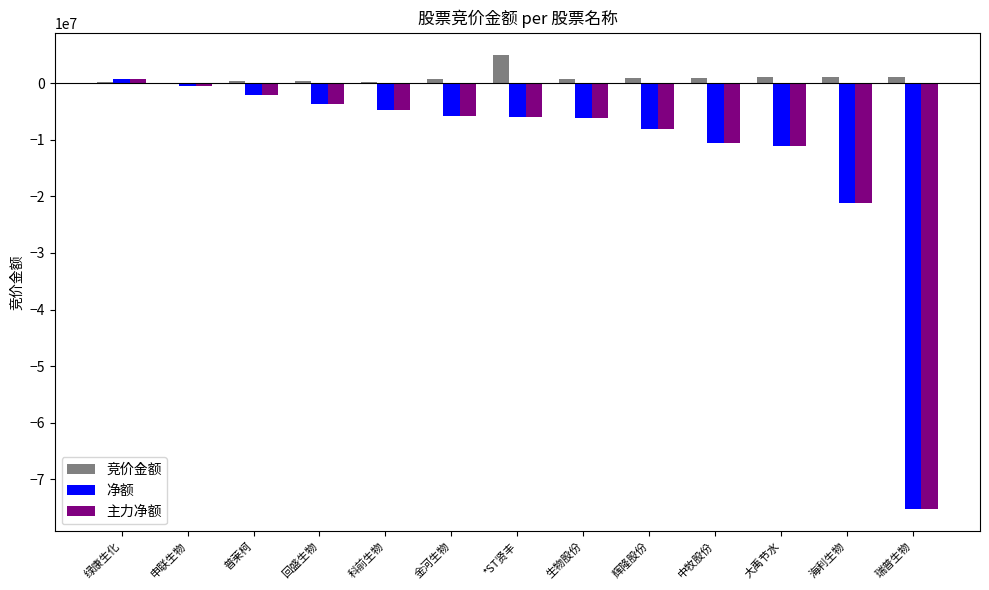

Which series has the largest total across all categories?

竞价金额